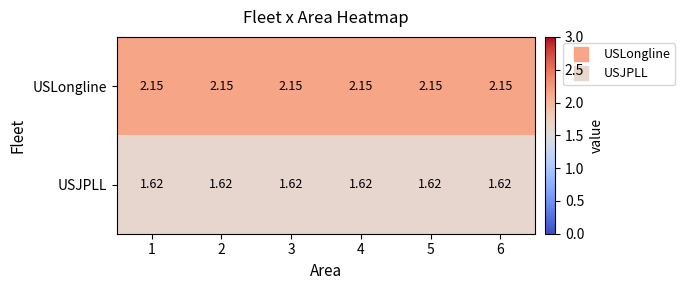

Is the value of USJPLL at 6 greater than the value of USLongline at 4?

No